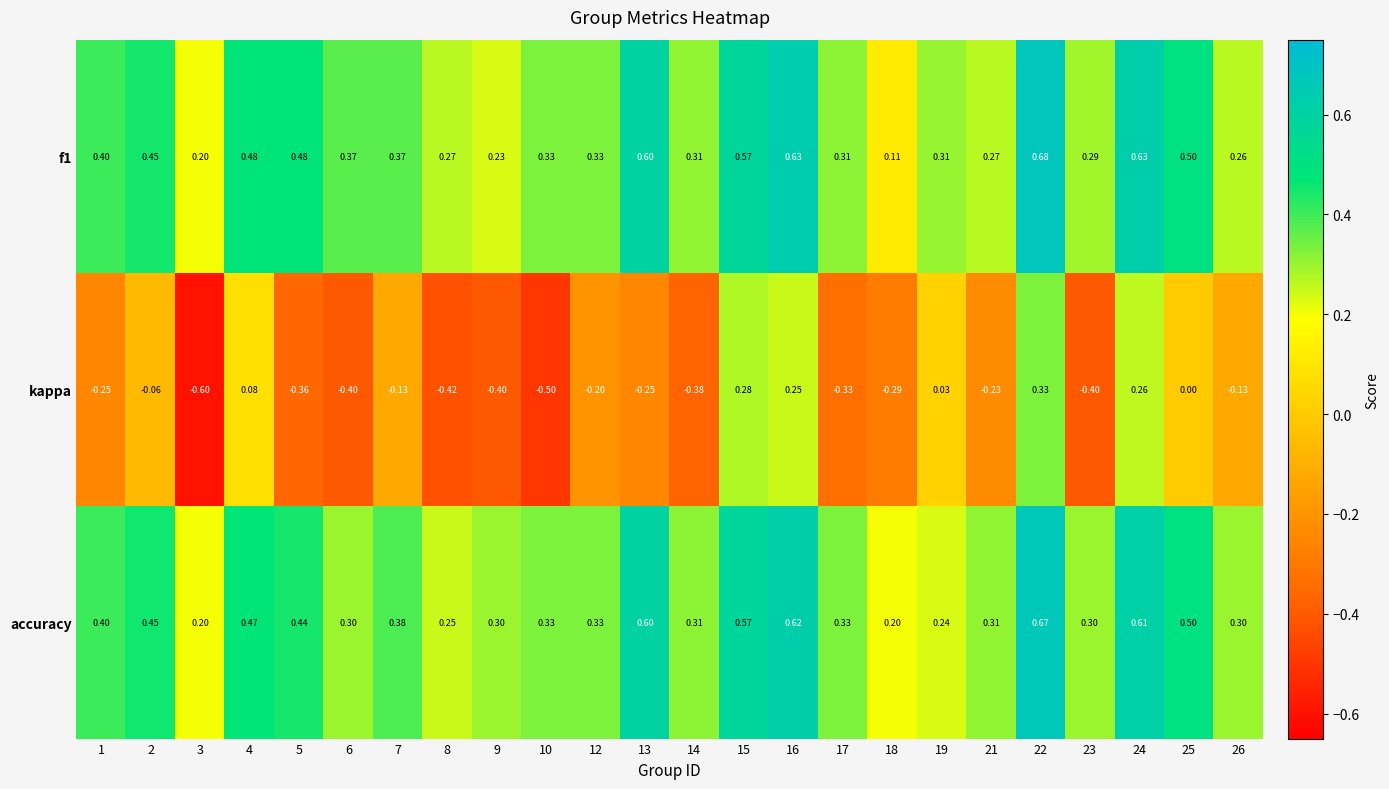

Which series has the largest range (max minus min)?

kappa